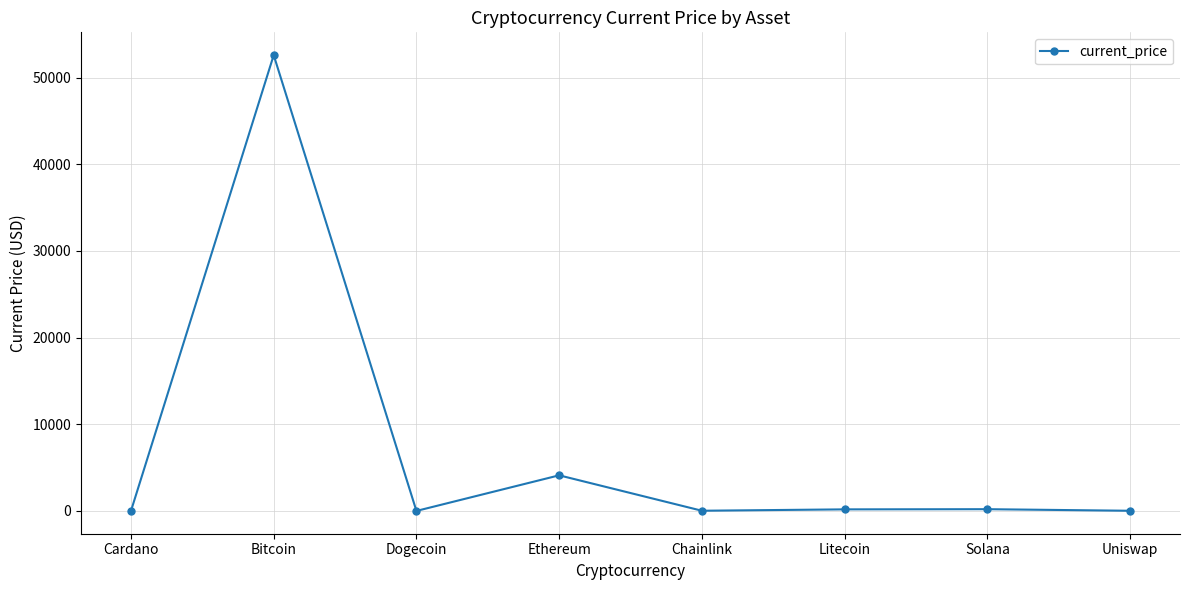

How many points are higher than both their immediate neighbors (excluding endpoints)?

3